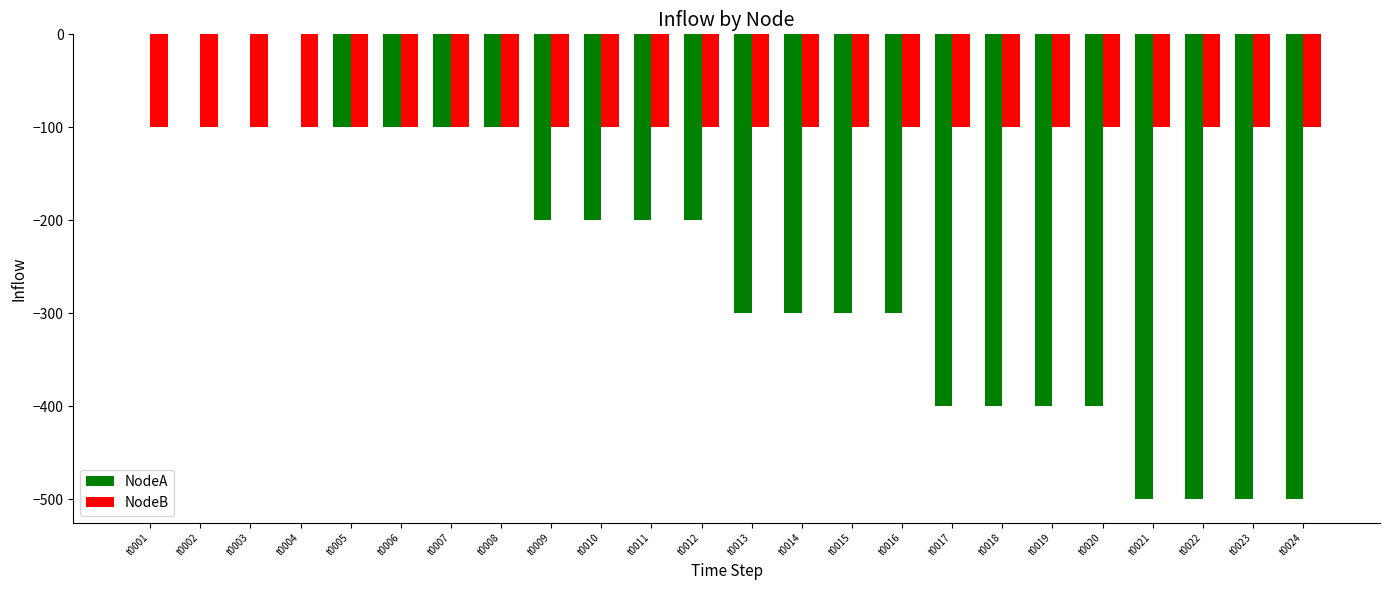

Which series has the widest spread of values?

NodeA